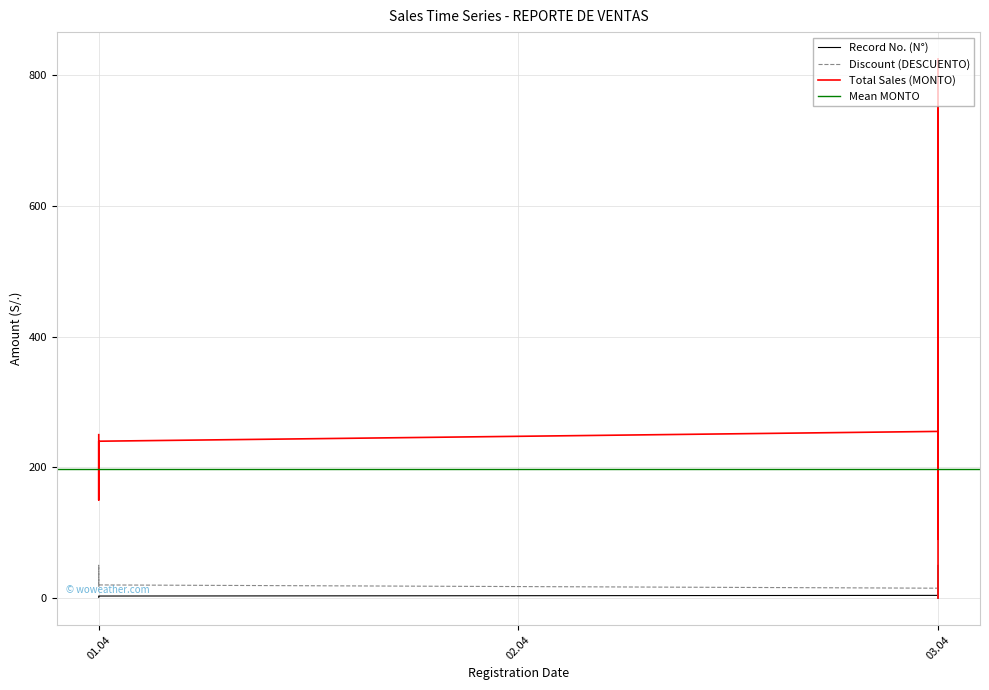

Which series changed the most between 03.04 and 03.04?

Total Sales (MONTO)